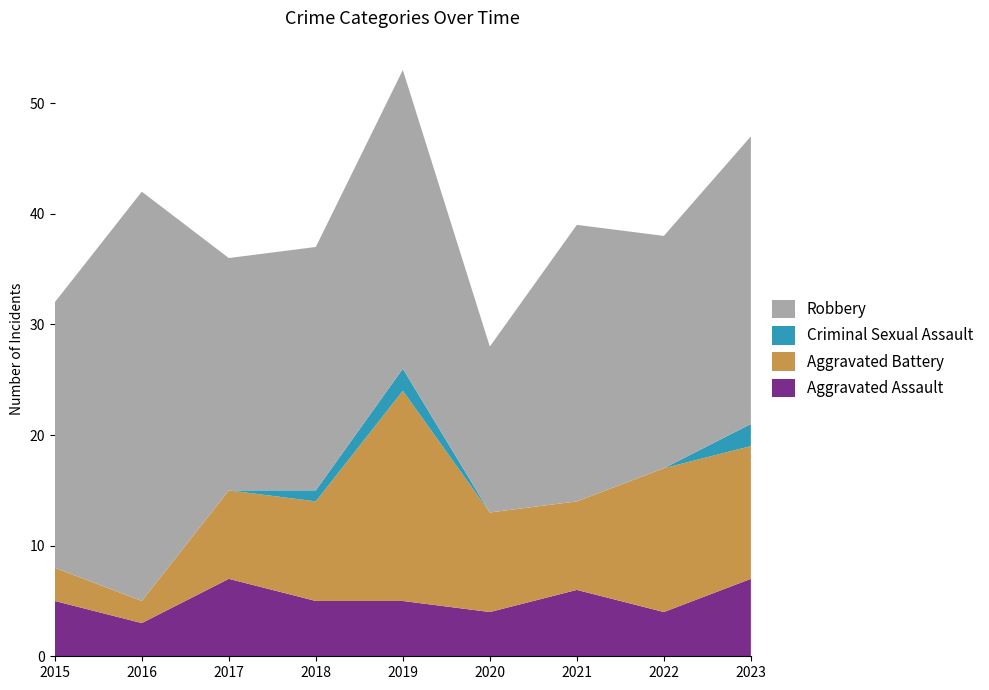

Reading left to right, transcribe all the data shown in this chart.

Aggravated Assault: 2015=5	2016=3	2017=7	2018=5	2019=5	2020=4	2021=6	2022=4	2023=7
Aggravated Battery: 2015=3	2016=2	2017=8	2018=9	2019=19	2020=9	2021=8	2022=13	2023=12
Criminal Sexual Assault: 2015=0	2016=0	2017=0	2018=1	2019=2	2020=0	2021=0	2022=0	2023=2
Robbery: 2015=24	2016=37	2017=21	2018=22	2019=27	2020=15	2021=25	2022=21	2023=26